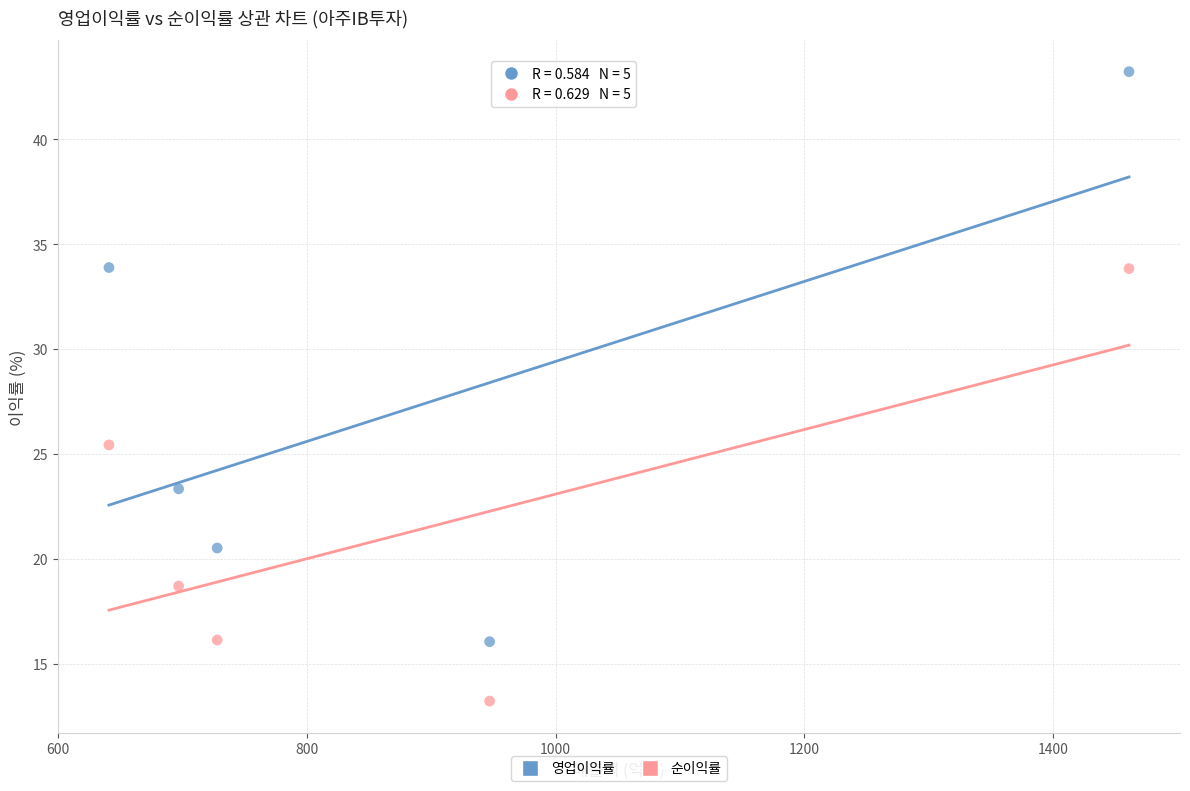

In the 영업이익률 series, what Y value is closest to 29?

33.9